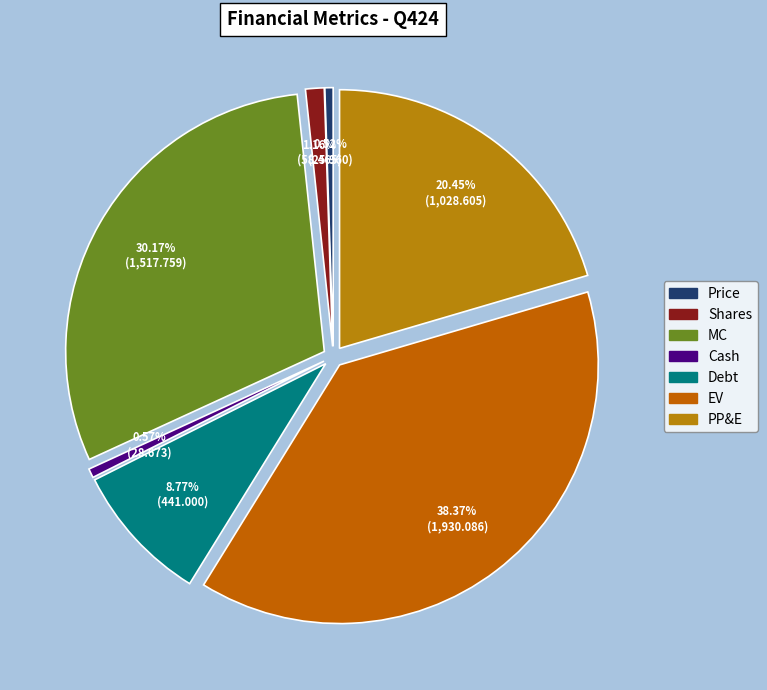

To the nearest percent, what portion does PP&E represent?

20%